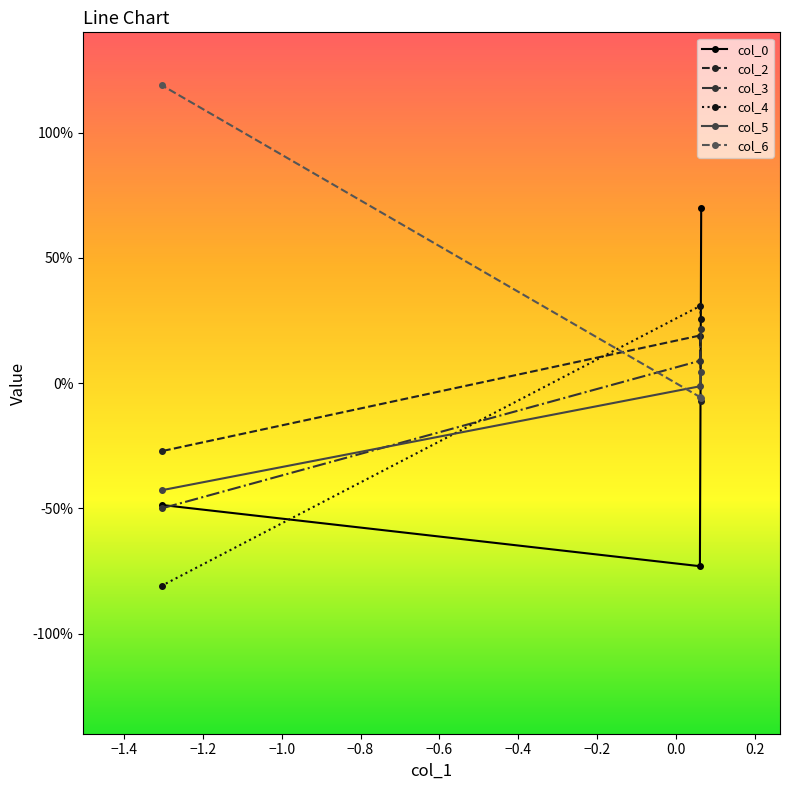

What is the value of the col_5 point at the 3rd from the left?

-0.4